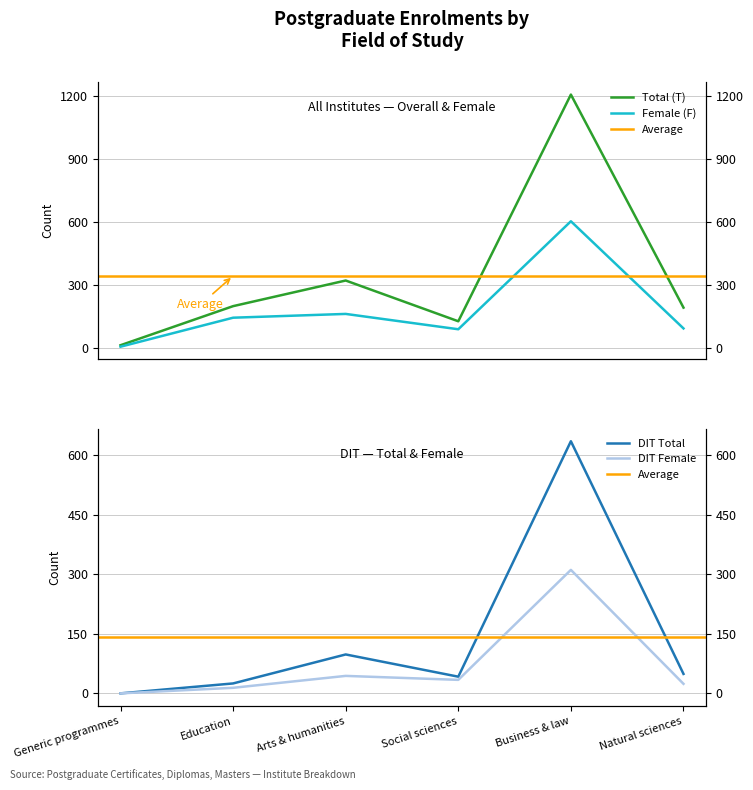

List the labels in order of Male (M) value, largest first.

Business & law, Arts & humanities, Natural sciences, Social sciences, Education, Generic programmes